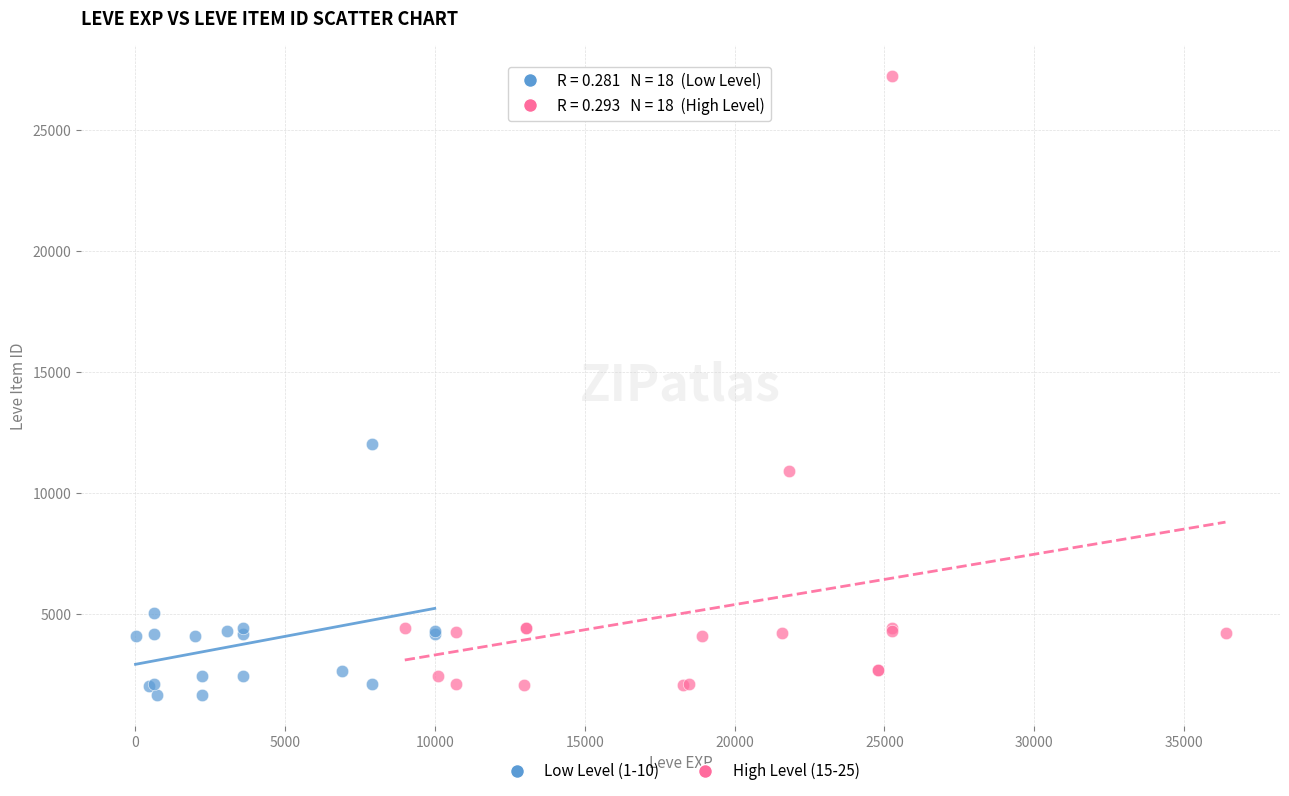

Which series reaches the maximum Y coordinate?

High Level (15-25)